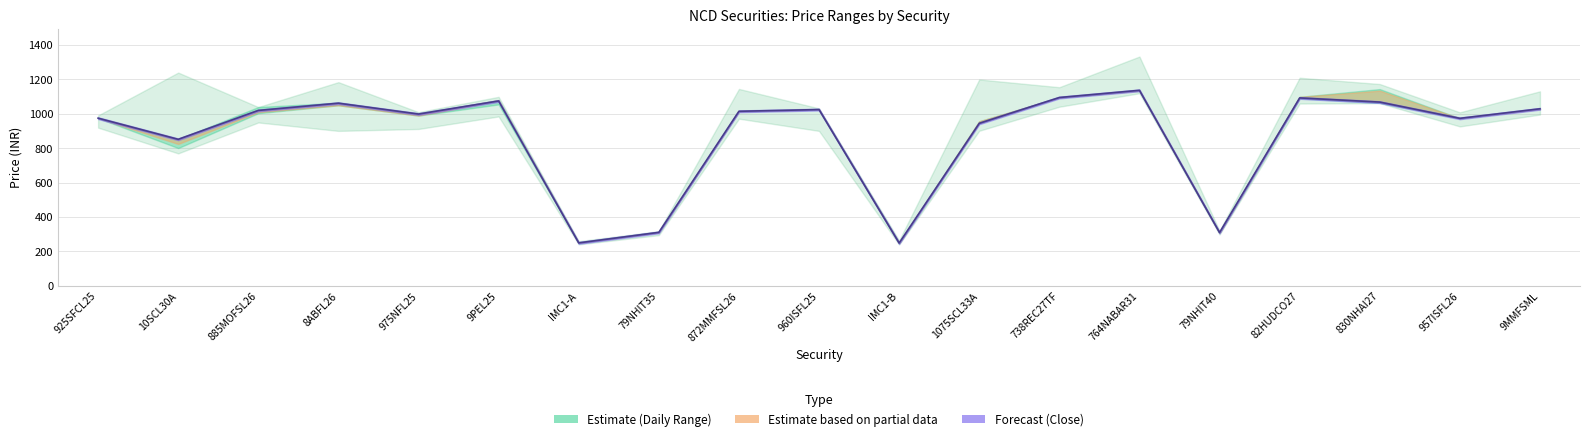

Is it true that LO_52_WK equals 1761.7 at 764NABAR31?

False